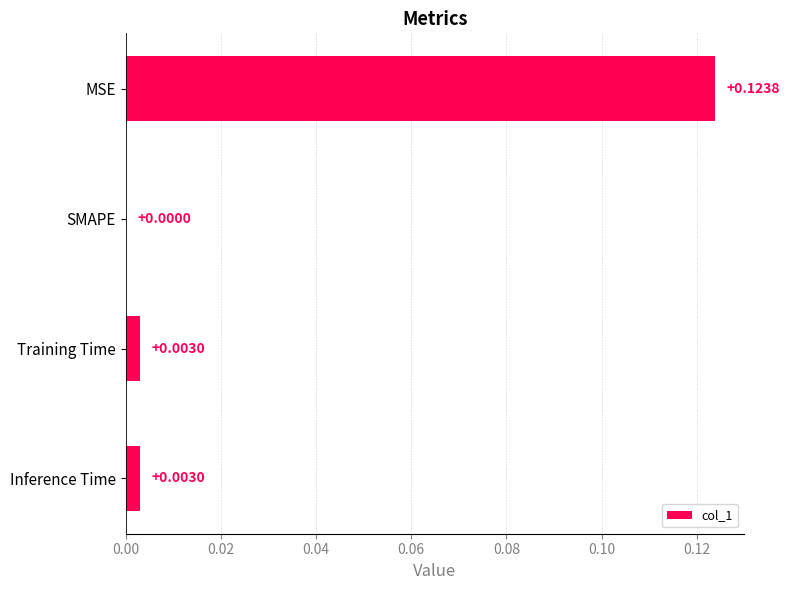

Are the bars horizontal?

Yes